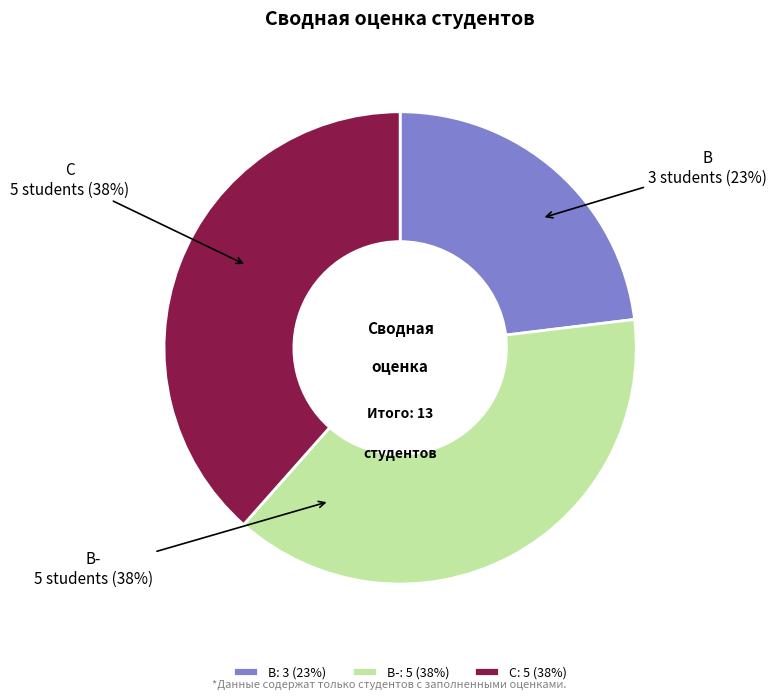

To the nearest percent, what is the difference between the B- and C slice percentages?

0%